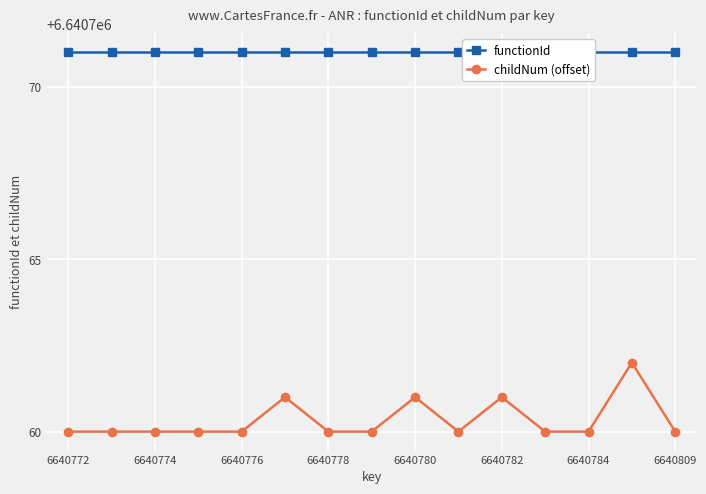

True or false: functionId has more than 1 points higher than both neighbors.

False